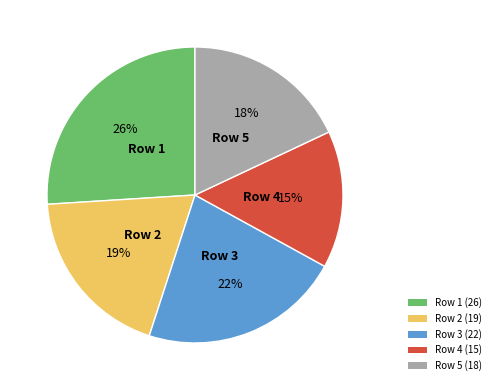

To the nearest percent, what is the difference between the largest and smallest slice percentages?

11%